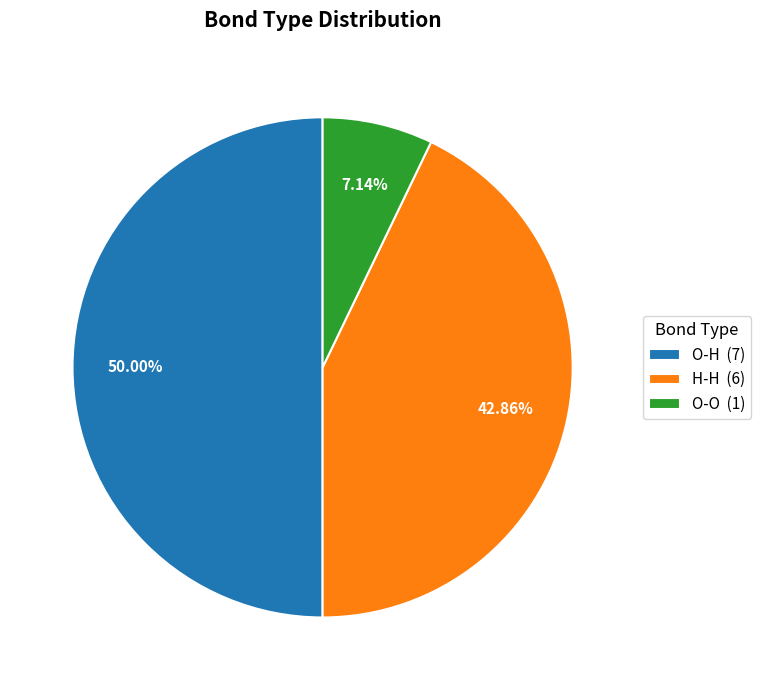

Does H-H (6) represent more than half of the total?

No